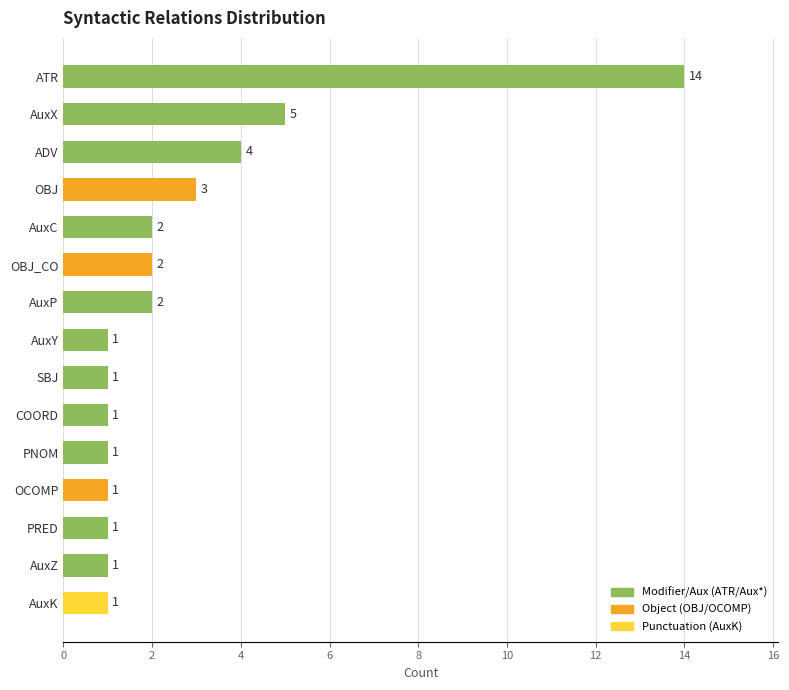

What is the value of the 7th bar from the top?

2